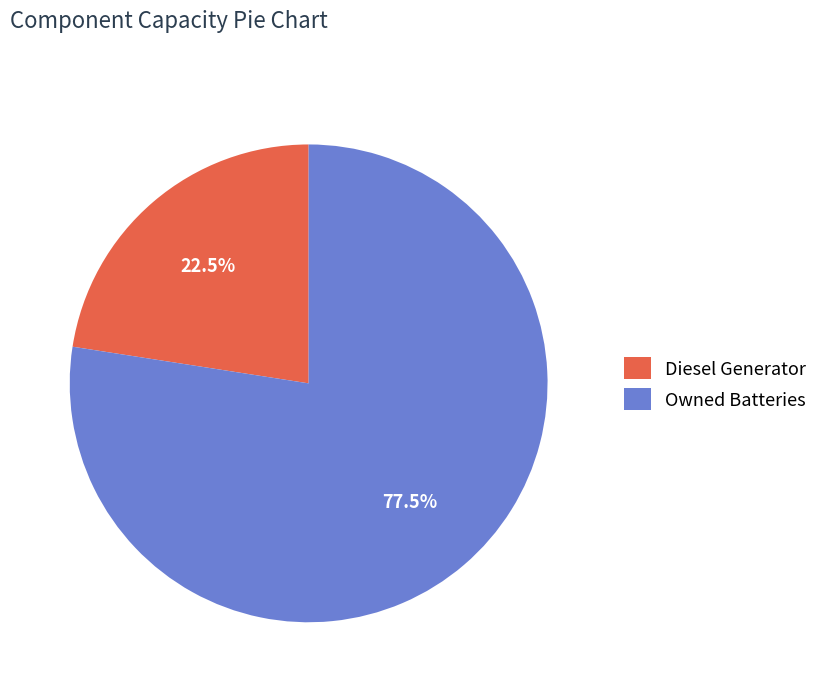

Count the number of slices in the pie.

2